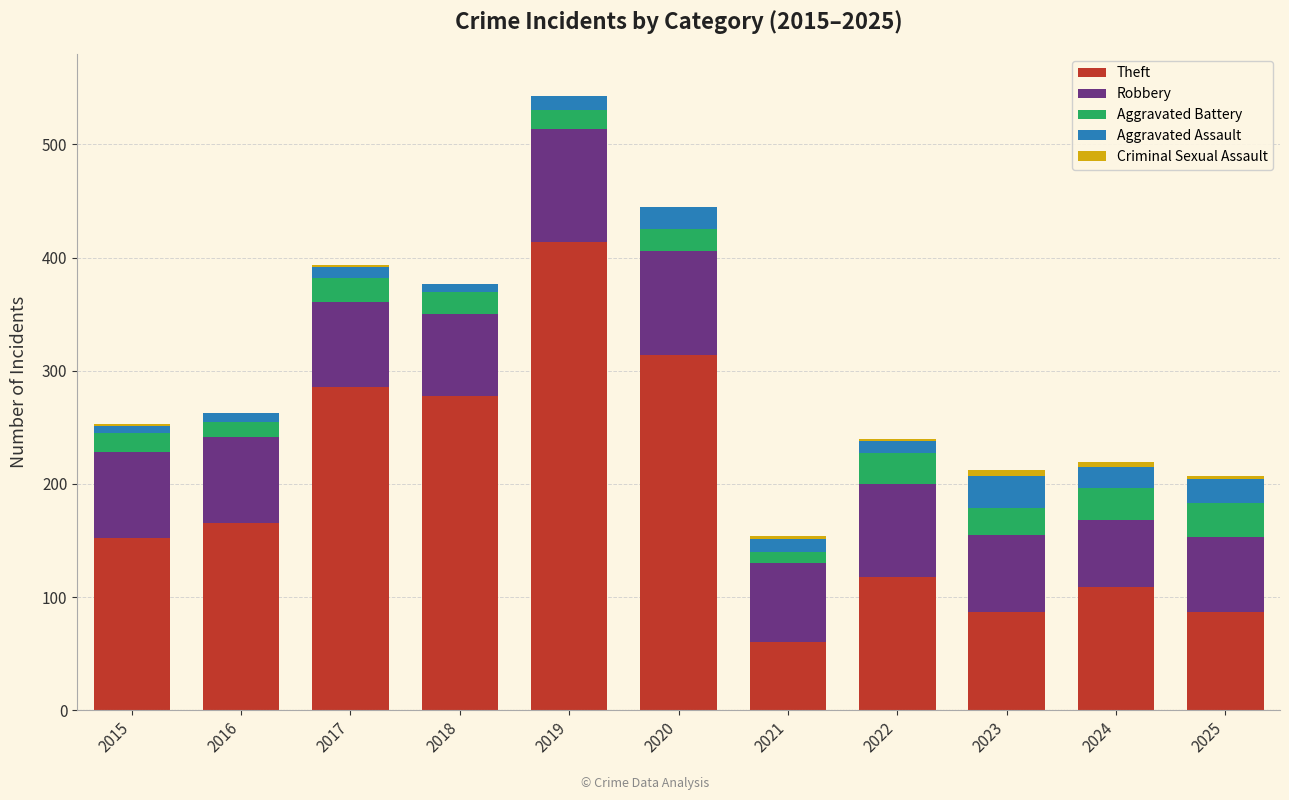

The Theft series shows 278 at 2018. True or false?

True